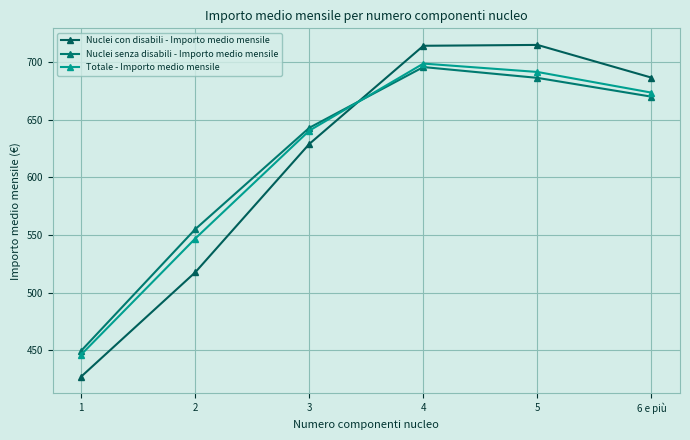

True or false: Nuclei con disabili - Importo medio mensile and Totale - Importo medio mensile intersect in this chart.

True